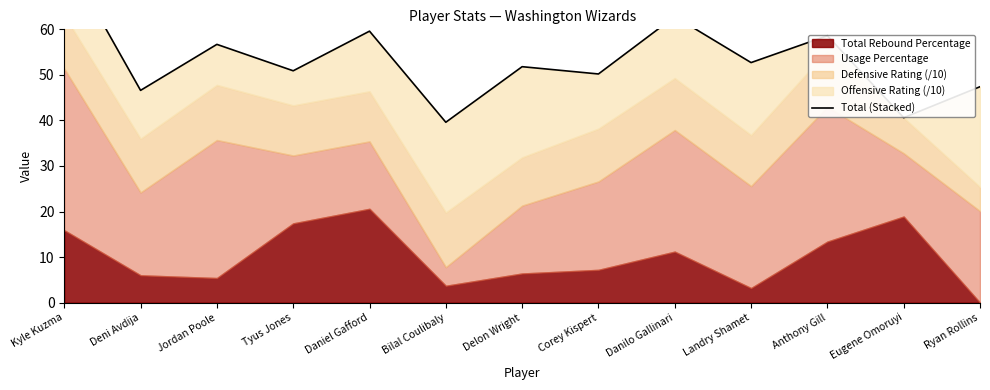

The chart shows a value of 27.5 at Corey Kispert. True or false?

False